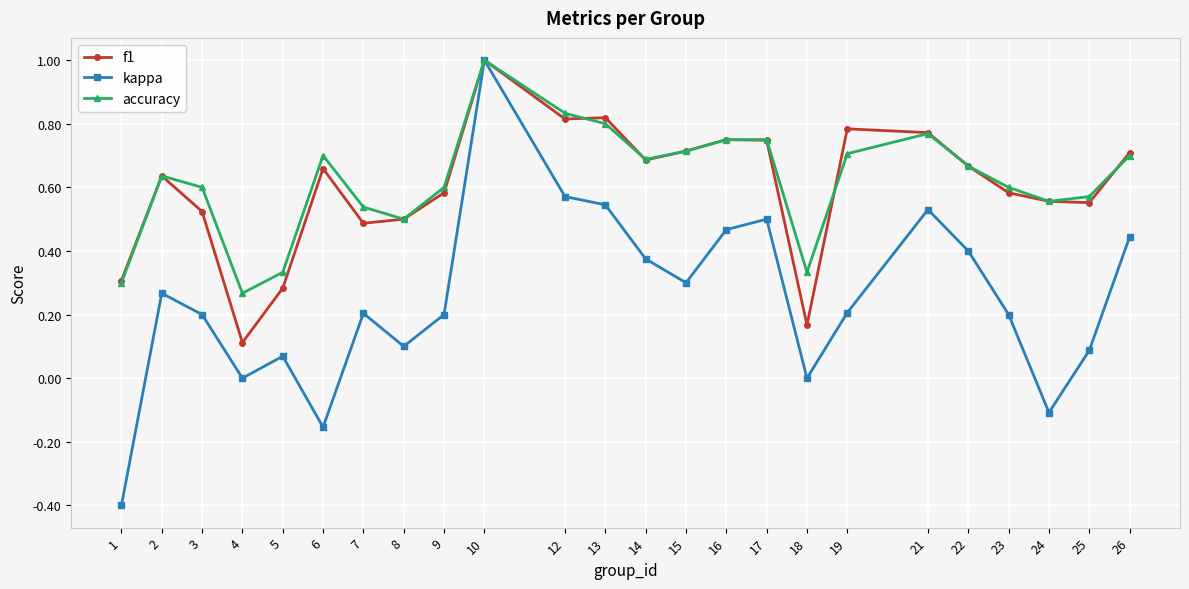

The kappa series shows 0.2 at 9. True or false?

True